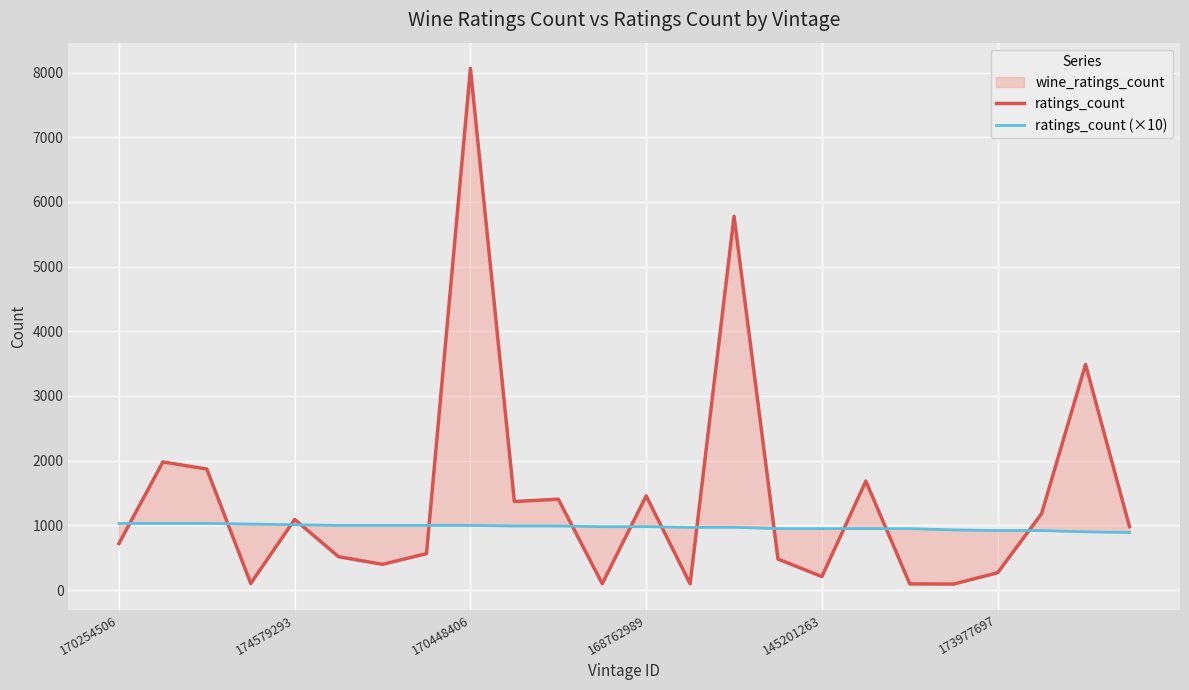

Which series has the widest spread of values?

ratings_count